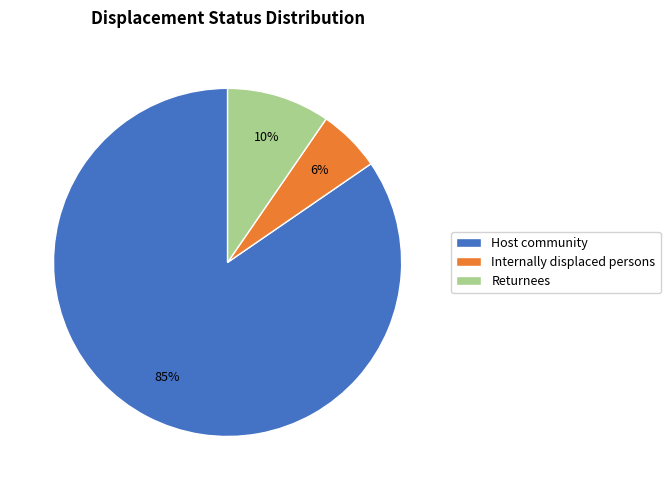

To the nearest percent, what is the average slice percentage?

33%